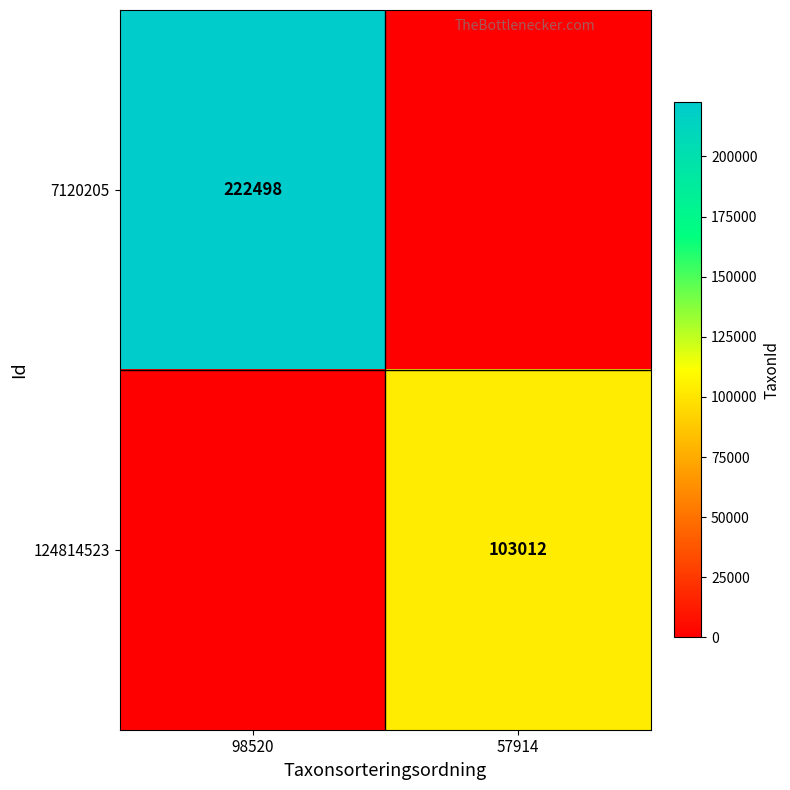

At which category is the sum across all series the highest?

98520